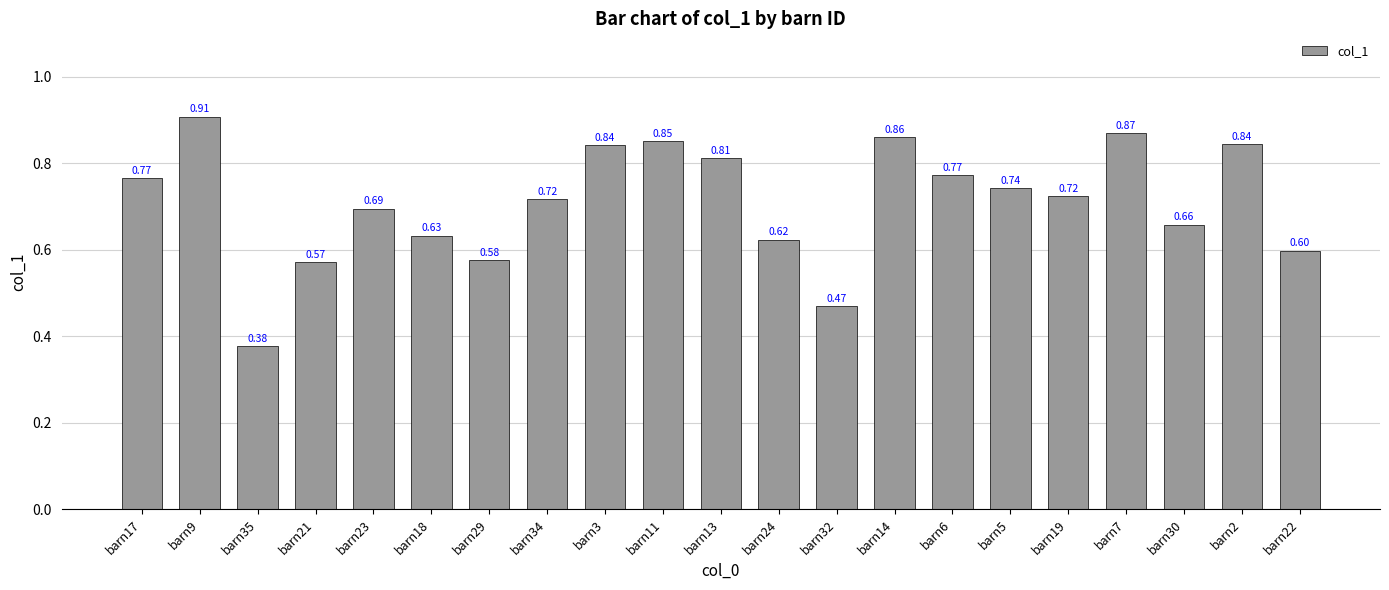

What is the change in value from barn34 to barn3?

+0.1